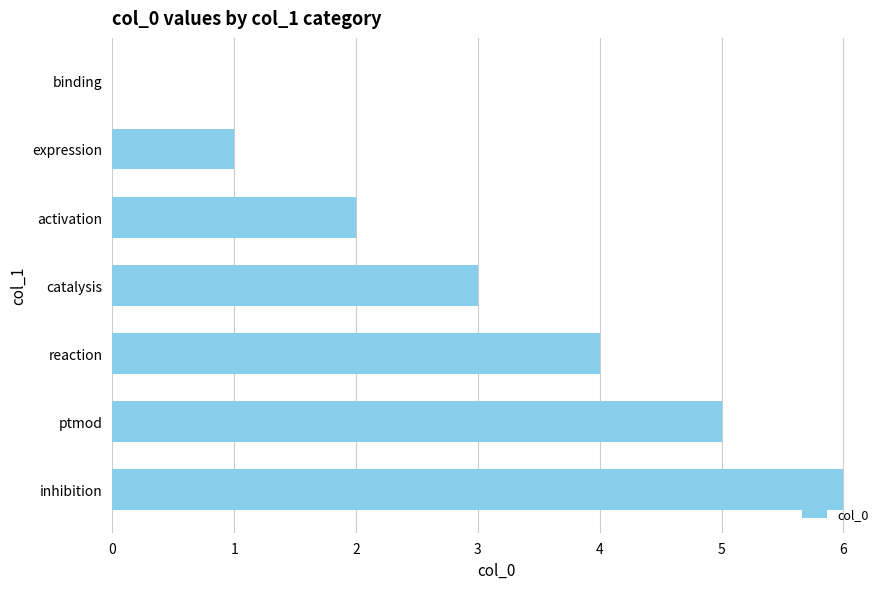

What is the average value?

3